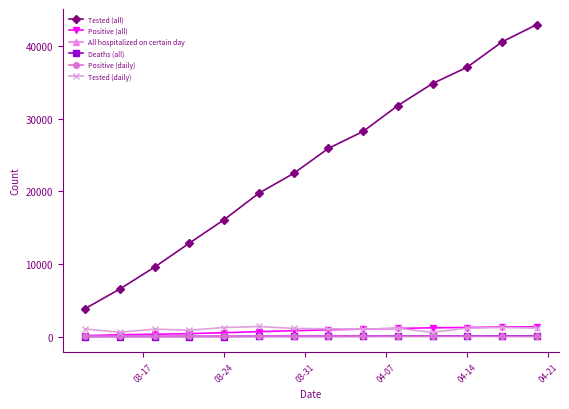

What is the highest value of the Positive (daily) series?

52